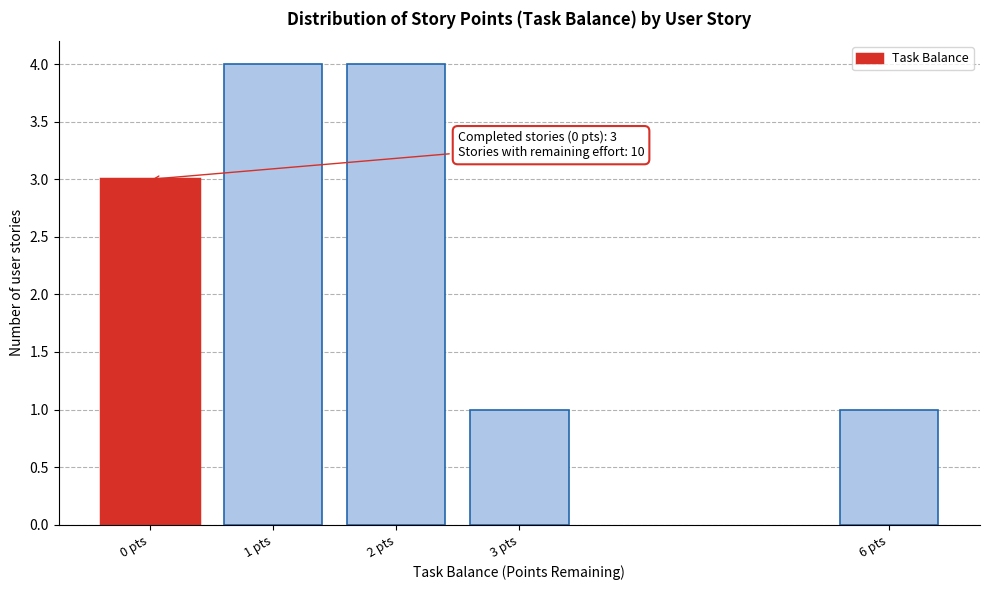

Reading right to left, what are all the values shown in this chart?

6 pts=1	3 pts=1	2 pts=4	1 pts=4	0 pts=3